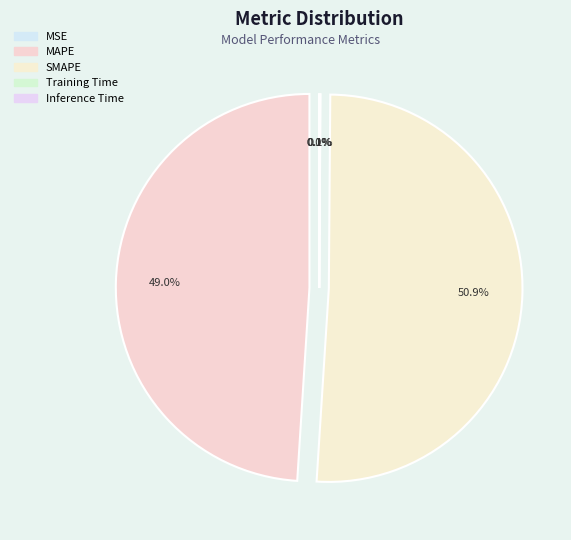

True or false: Training Time accounts for 0% of the total.

True